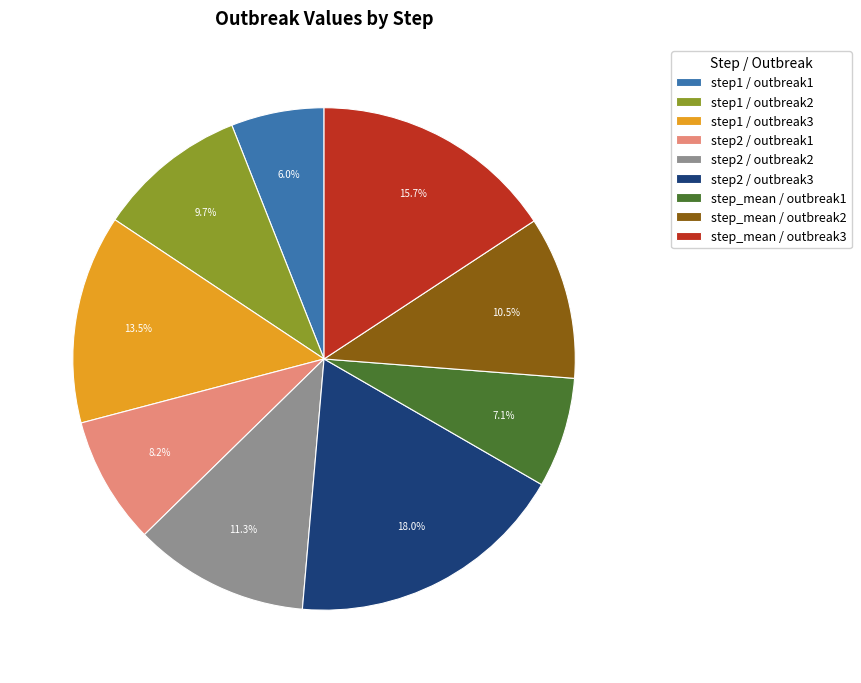

Rank the categories by value from highest to lowest.

step2 / outbreak3, step_mean / outbreak3, step1 / outbreak3, step2 / outbreak2, step_mean / outbreak2, step1 / outbreak2, step2 / outbreak1, step_mean / outbreak1, step1 / outbreak1